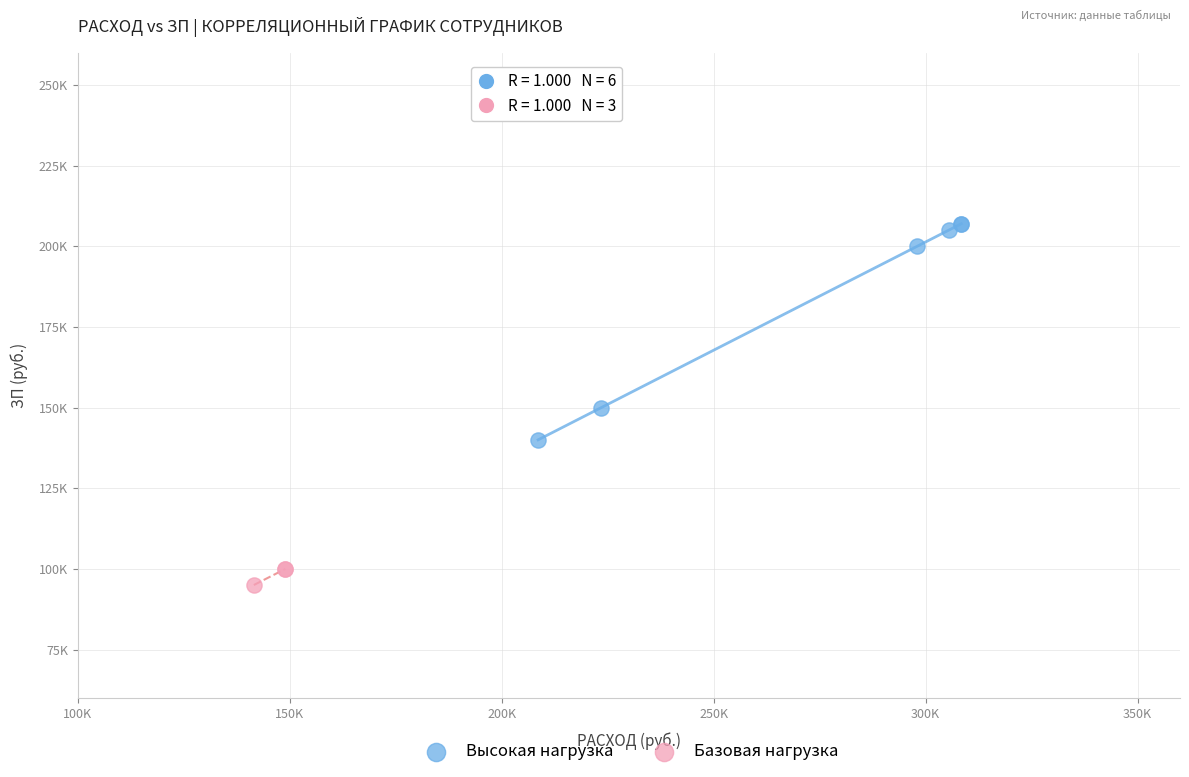

What are all the series names shown in the legend?

Высокая нагрузка, Базовая нагрузка